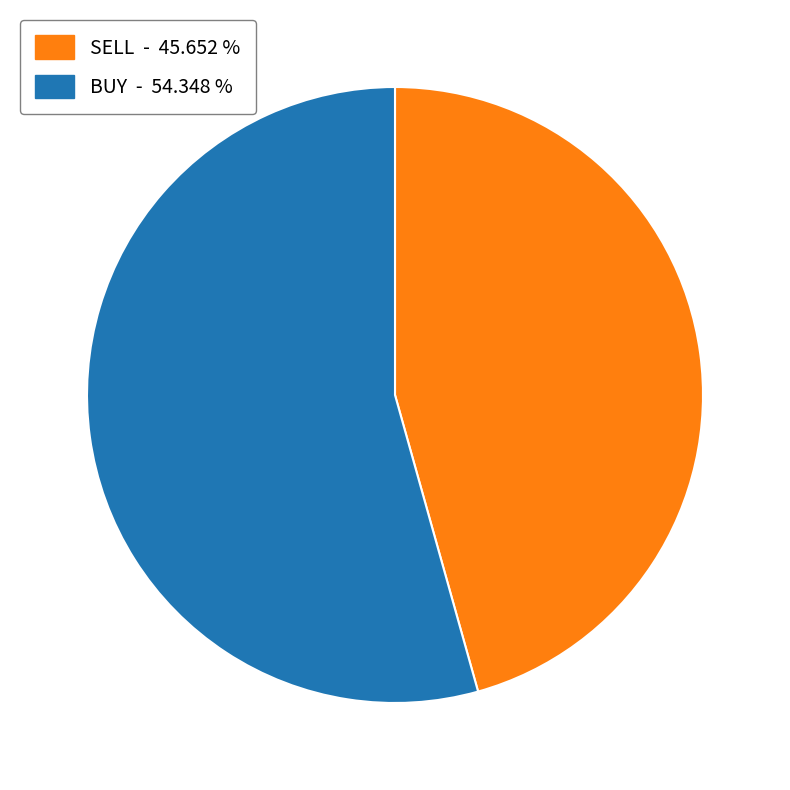

Is there any slice that represents more than half of the pie?

Yes